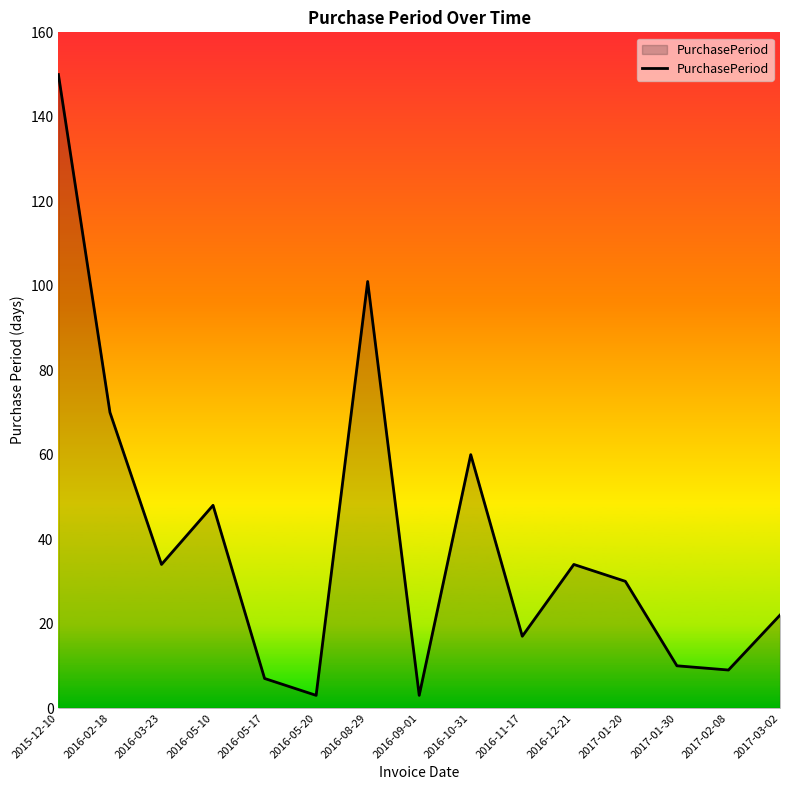

Reading left to right, list all the values displayed in this chart.

2015-12-10=150	2016-02-18=70	2016-03-23=34	2016-05-10=48	2016-05-17=7	2016-05-20=3	2016-08-29=101	2016-09-01=3	2016-10-31=60	2016-11-17=17	2016-12-21=34	2017-01-20=30	2017-01-30=10	2017-02-08=9	2017-03-02=22